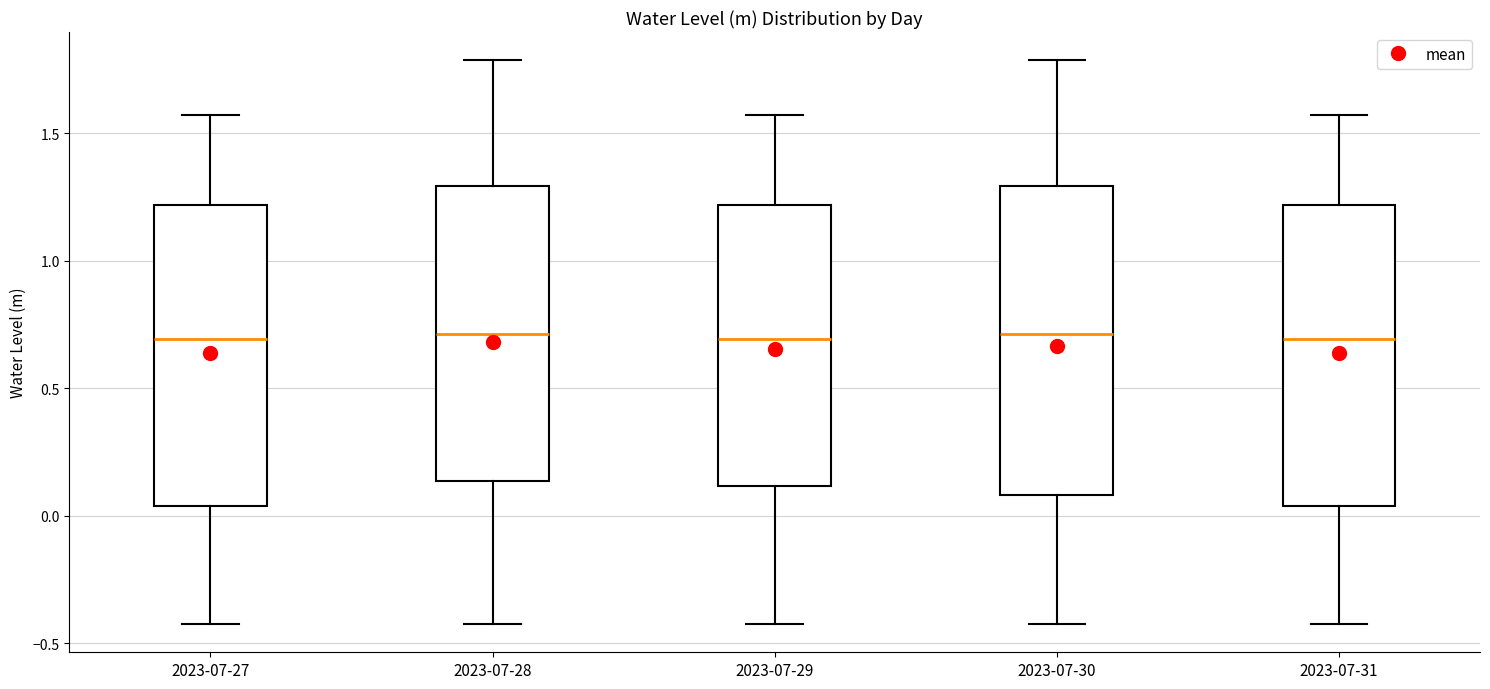

Reading left to right, transcribe this box plot: for each box, give where its median line is, the range the box spans, and where its two whiskers end, as read against the y-axis. The values are not printed on the chart, so give them approximately, as read against the axis.

2023-07-27: median 0.70, box 0.05 to 1.20, whiskers -0.45 to 1.55
2023-07-28: median 0.70, box 0.15 to 1.30, whiskers -0.45 to 1.80
2023-07-29: median 0.70, box 0.10 to 1.20, whiskers -0.45 to 1.55
2023-07-30: median 0.70, box 0.10 to 1.30, whiskers -0.45 to 1.80
2023-07-31: median 0.70, box 0.05 to 1.20, whiskers -0.45 to 1.55